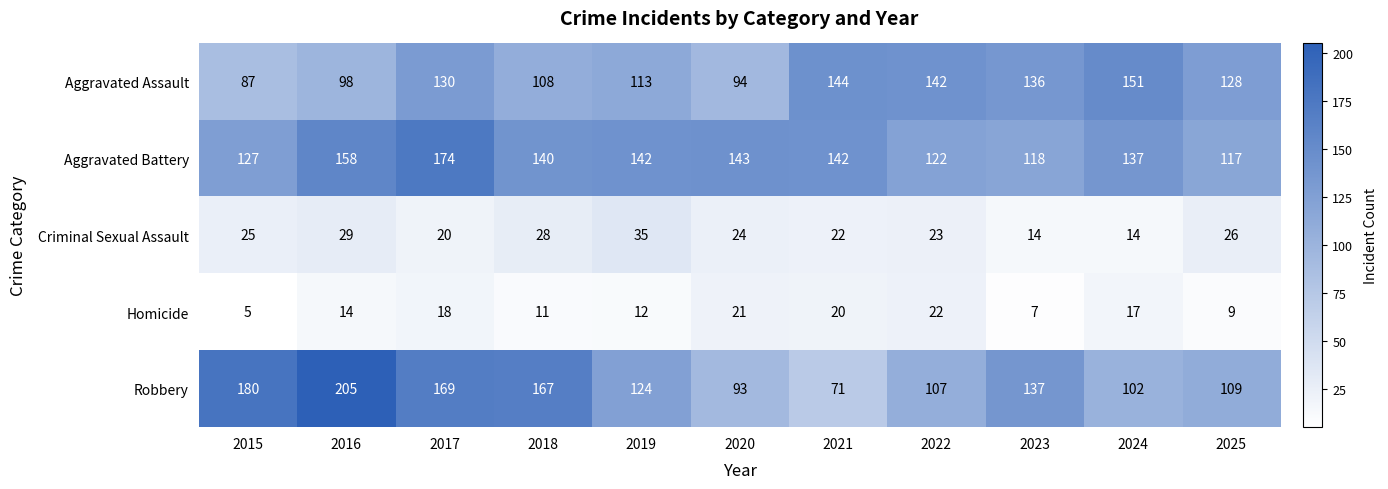

Where is Aggravated Assault nearest to the value 119?

2019